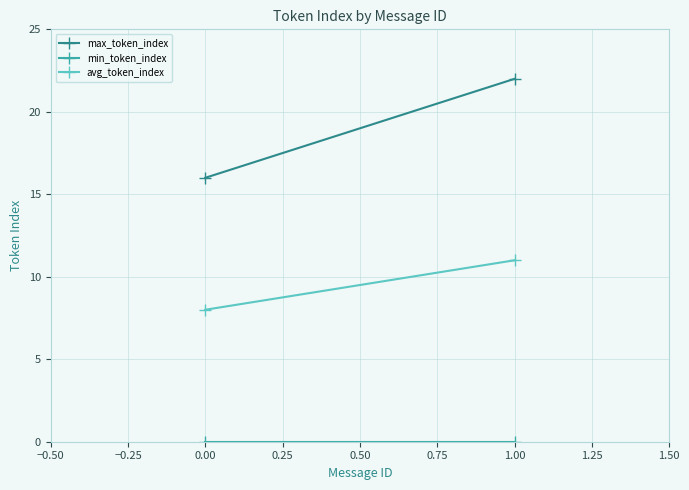

Which series changed the most between 0.00 and 1.00?

max_token_index